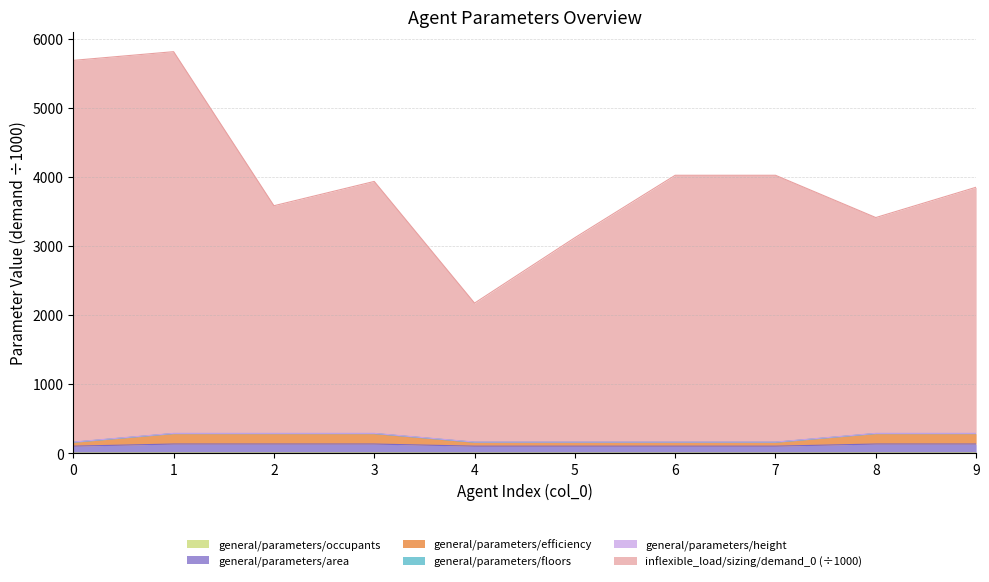

True or false: general/parameters/area and inflexible_load/sizing/demand_0 intersect in this chart.

False